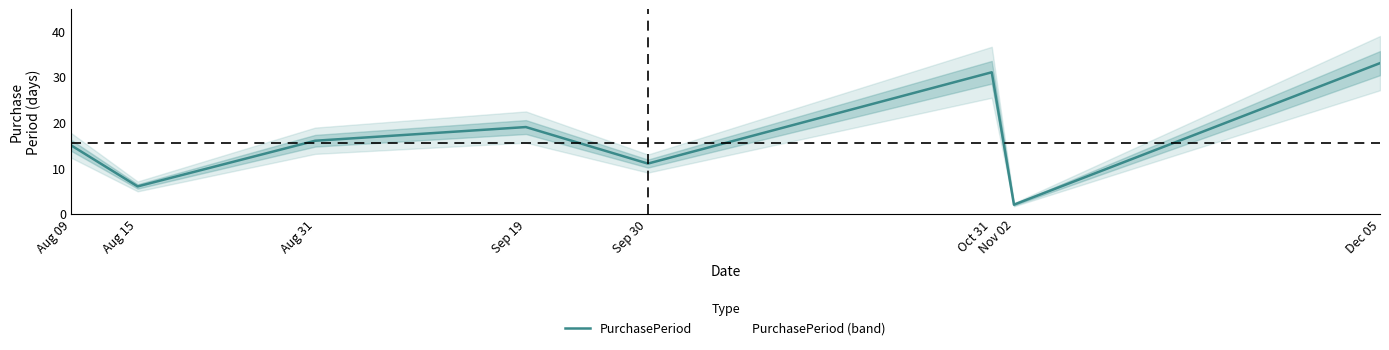

What is the smallest value displayed?

2